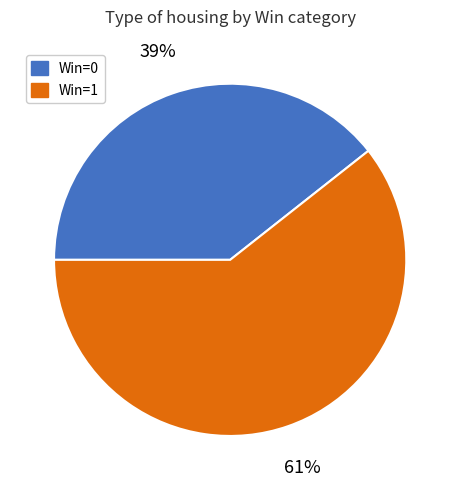

Does any single category account for the majority?

Yes